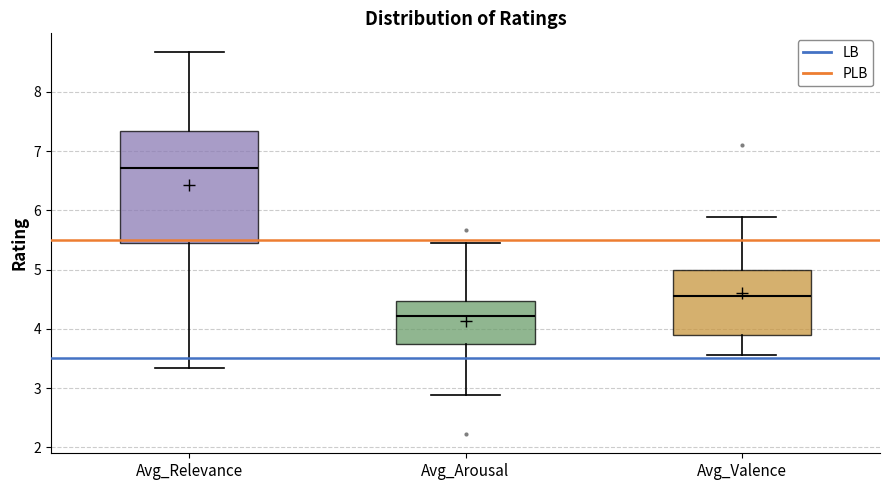

Reading left to right, read every box against the y-axis: the position of its median line, the range the box covers, and the ends of its whiskers. The values are not printed on the chart, so give them approximately, as read against the axis.

Avg_Relevance: median 6.7, box 5.4 to 7.3, whiskers 3.3 to 8.7
Avg_Arousal: median 4.2, box 3.8 to 4.5, whiskers 2.9 to 5.4
Avg_Valence: median 4.6, box 3.9 to 5.0, whiskers 3.6 to 5.9